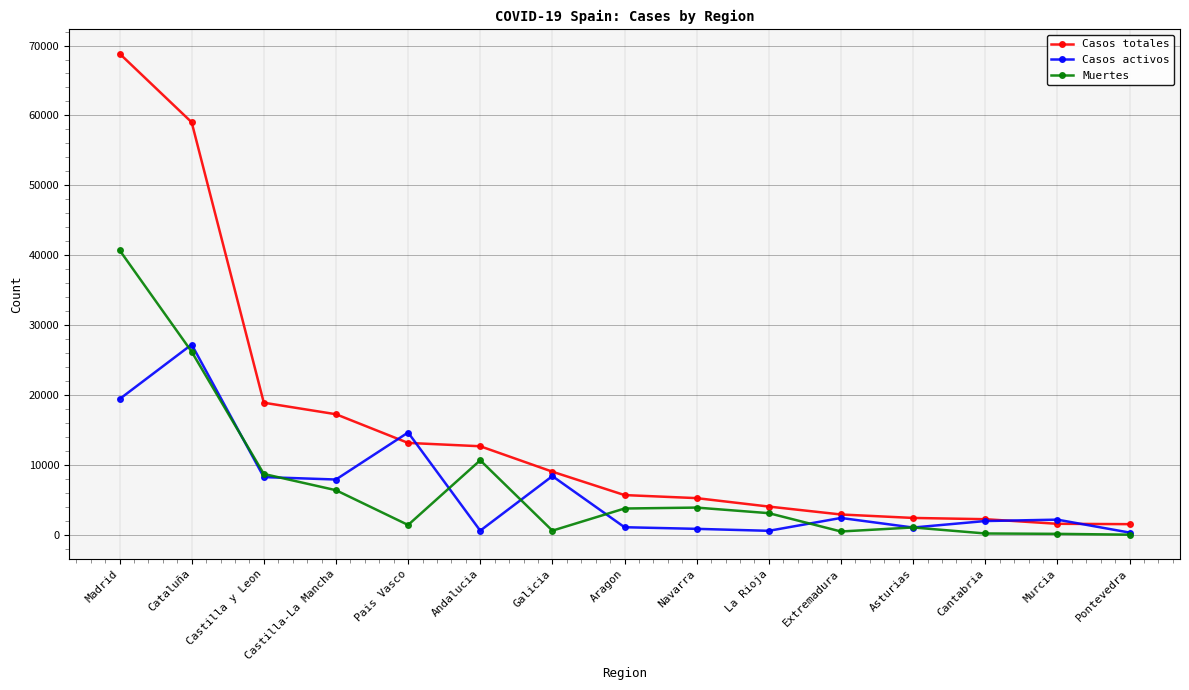

List the series in order of their peak value, lowest first.

Casos activos, Muertes, Casos totales